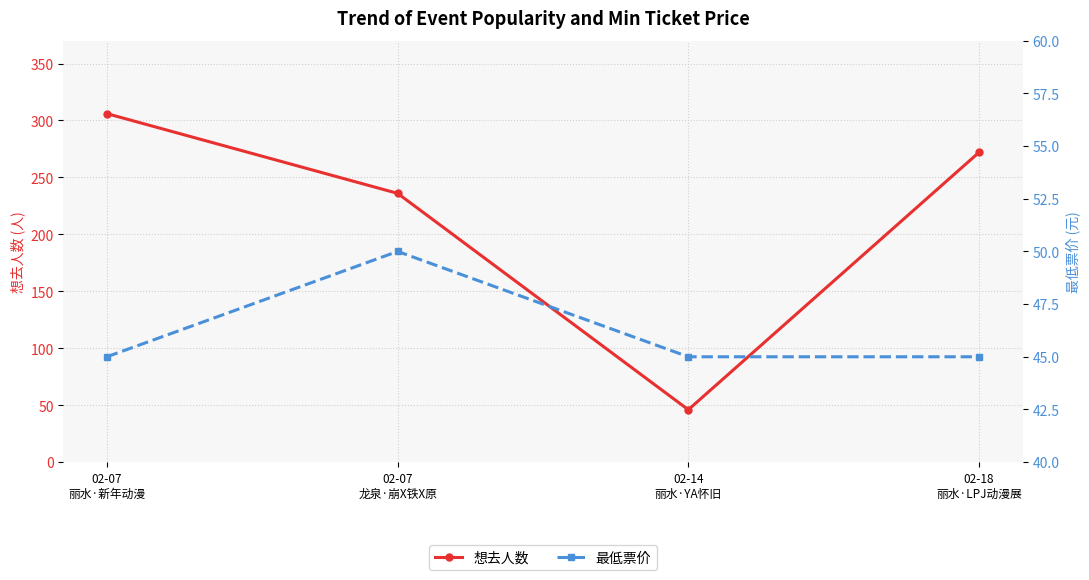

Between 02-07
丽水·新年动漫 and 02-07
龙泉·崩X铁X原, which series saw the biggest shift?

想去人数